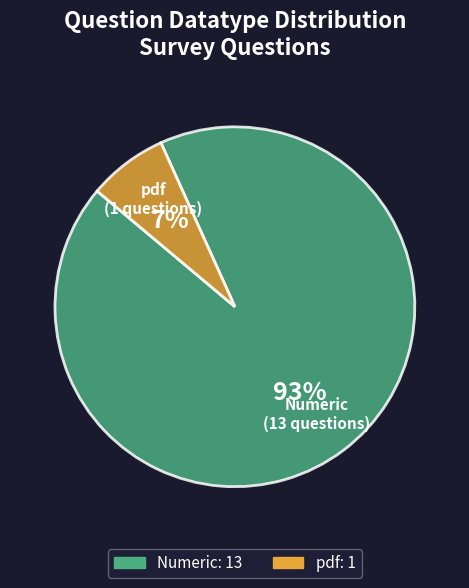

True or false: pdf accounts for 17% of the total.

False